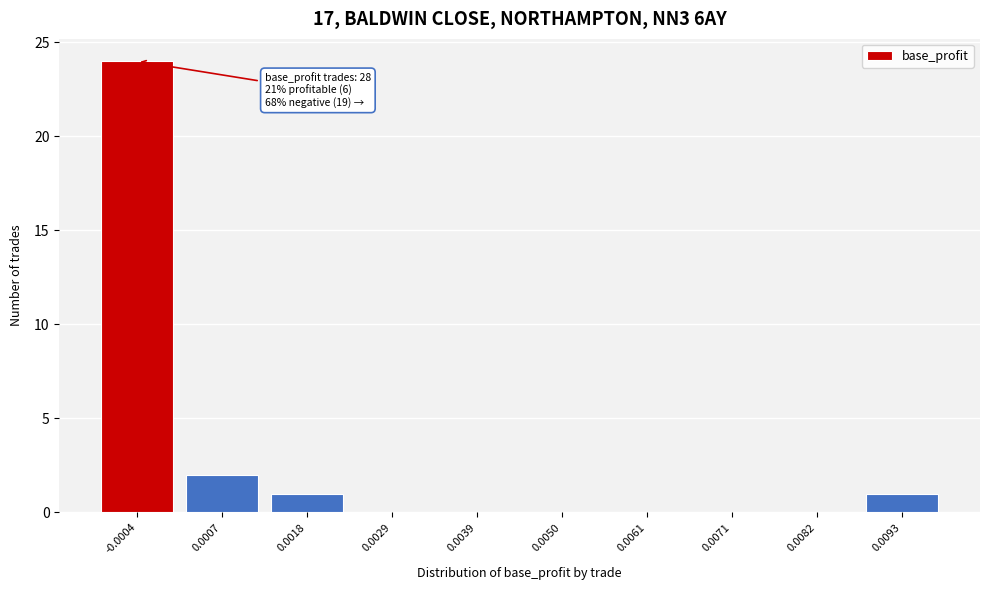

Reading left to right, transcribe all the data shown in this chart.

-0.0004=24	0.0007=2	0.0018=1	0.0029=0	0.0039=0	0.0050=0	0.0061=0	0.0071=0	0.0082=0	0.0093=1